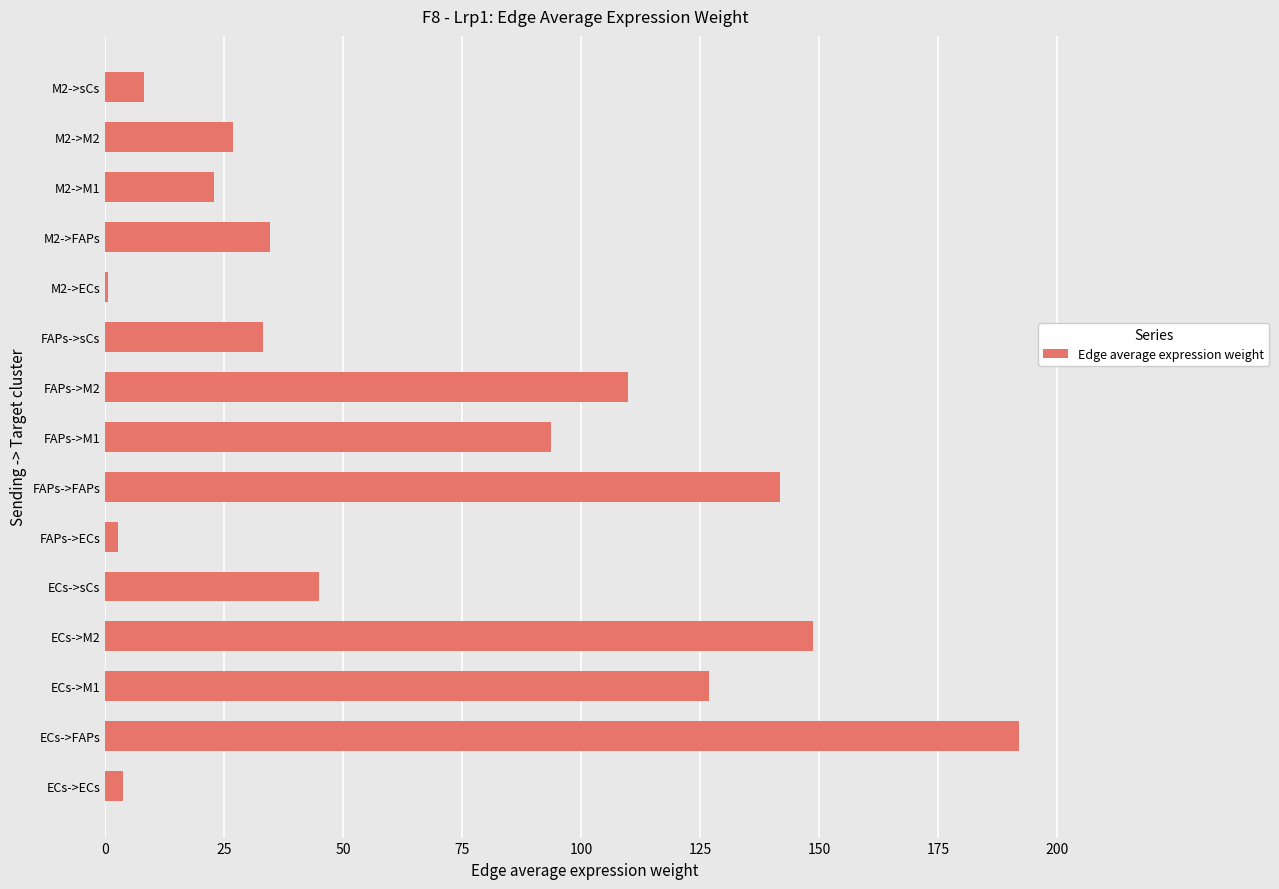

How many distinct data groups are displayed?

1